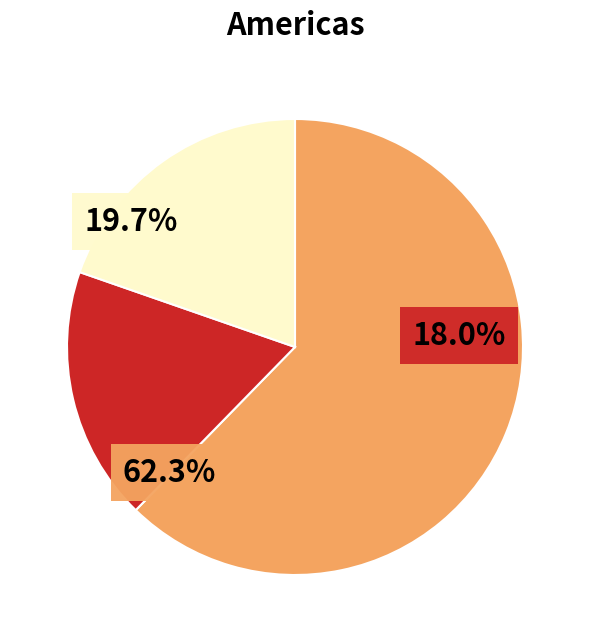

True or false: 5502 accounts for 14% of the total.

False